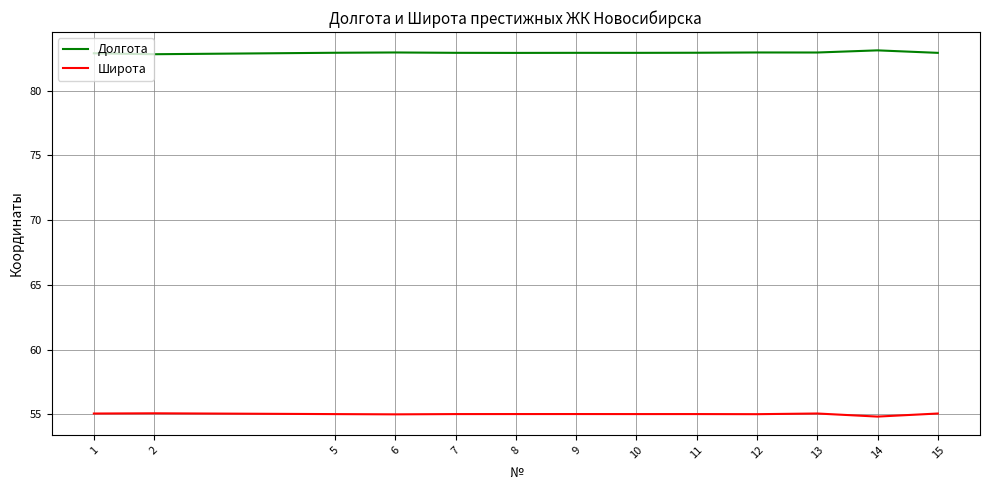

True or false: Долгота and Широта cross at least once.

False